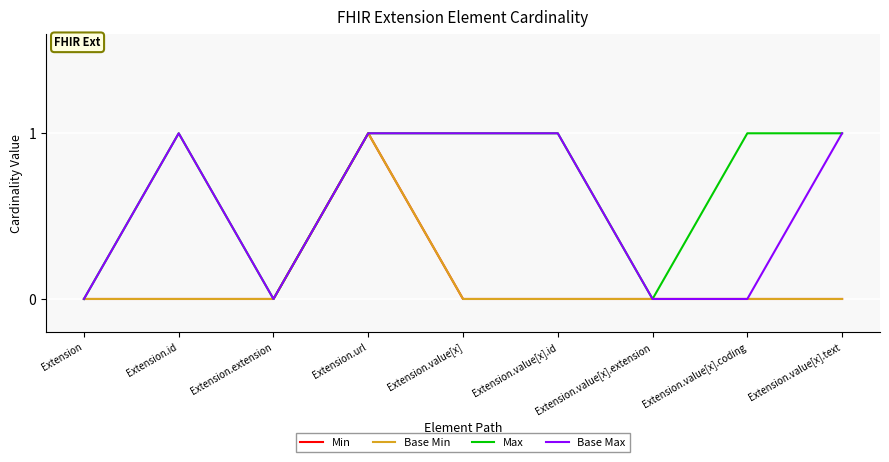

What is the approximate value of Max at Extension.url?

1